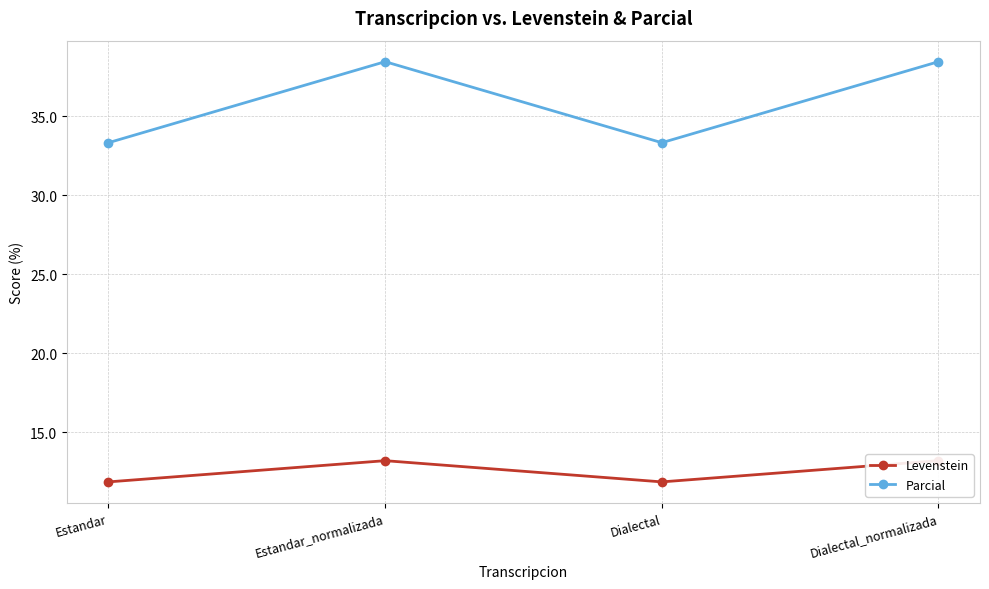

Where is Parcial nearest to the value 35?

Estandar